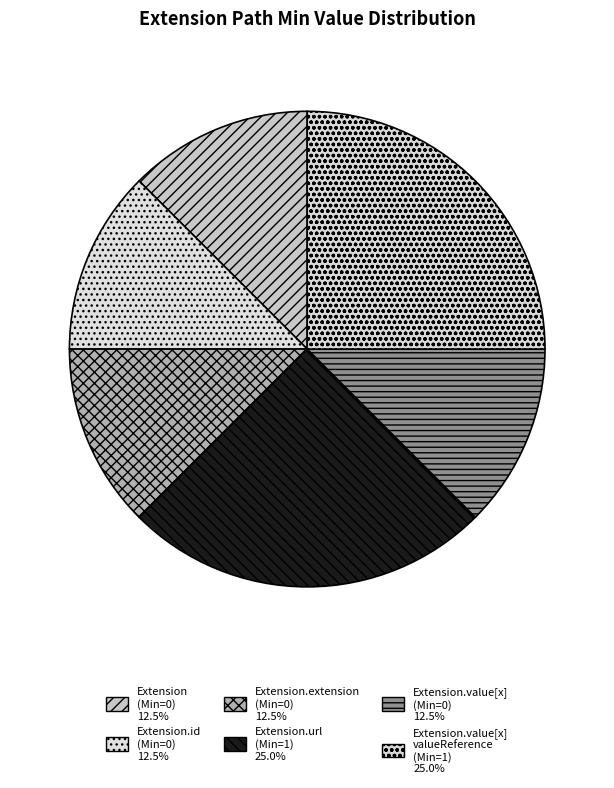

Is there any slice that represents more than half of the pie?

No